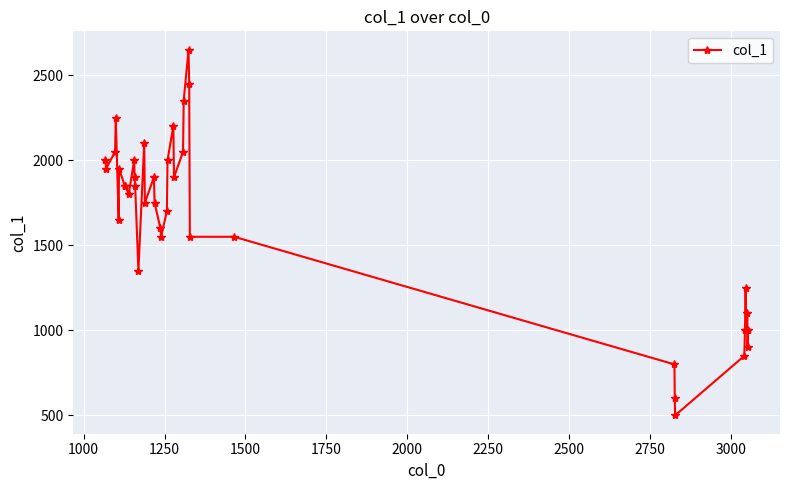

What is the greatest value displayed?

2650